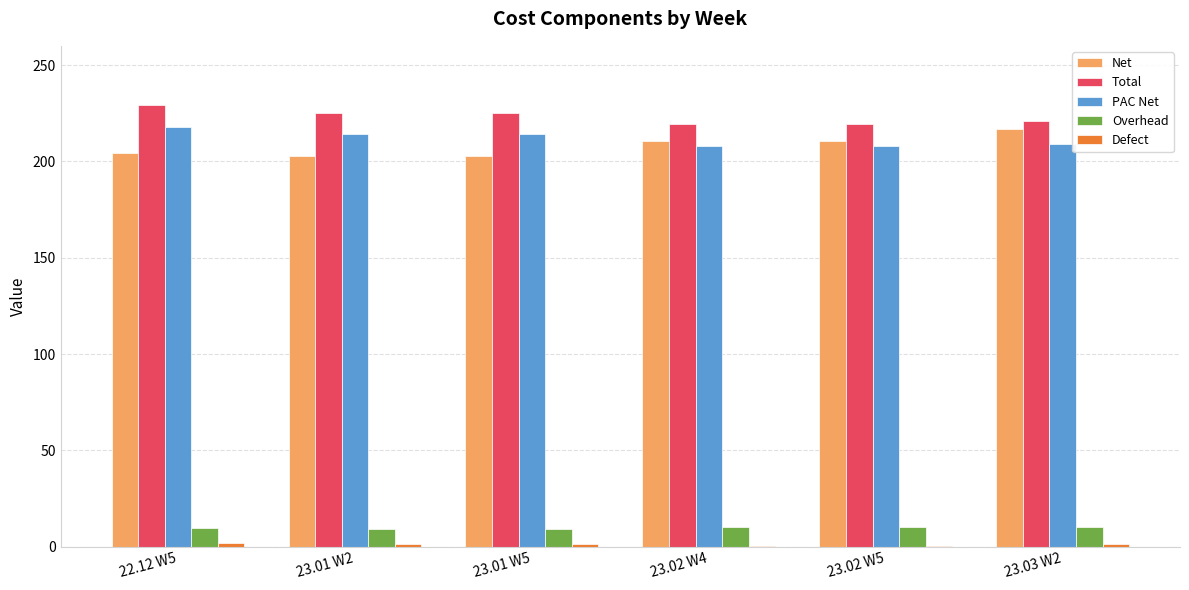

Is the value of Overhead at 23.01 W5 greater than the value of Net at 23.01 W2?

No